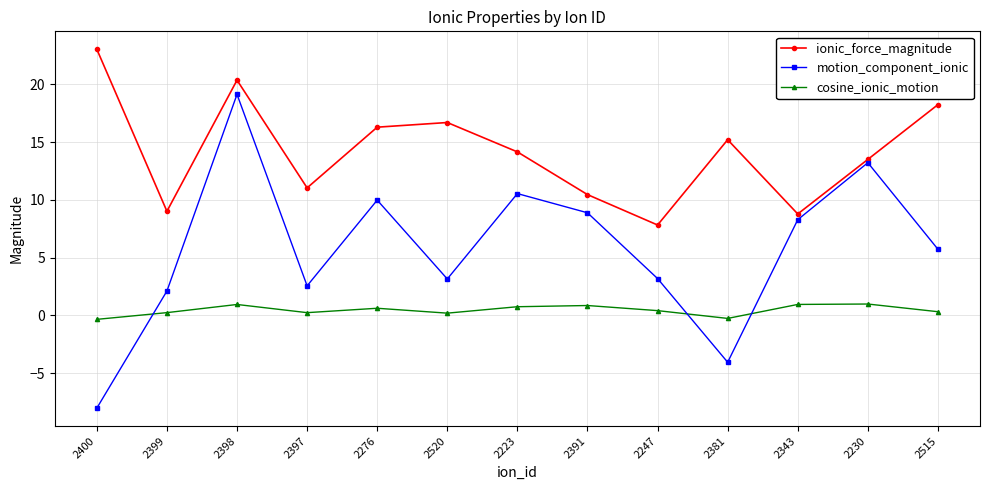

What is the difference between the maximum and minimum values in the ionic_force_magnitude series?

15.2